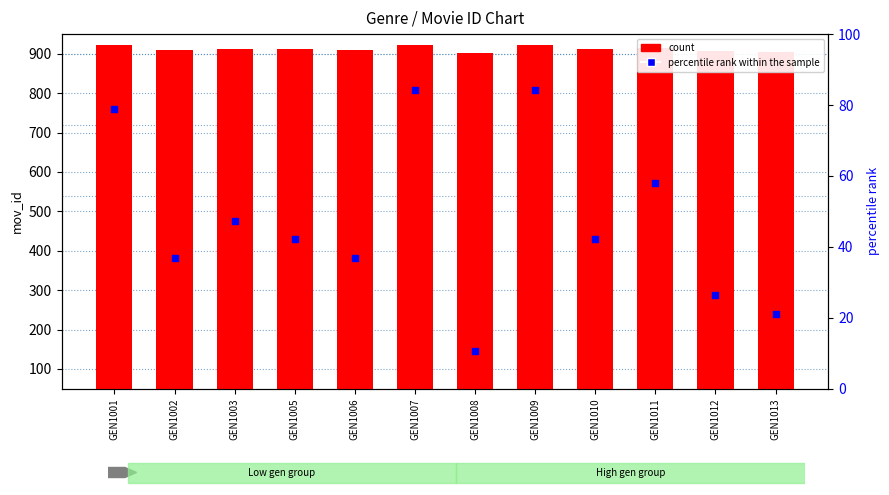

At which category is the sum across all series the highest?

GEN1007